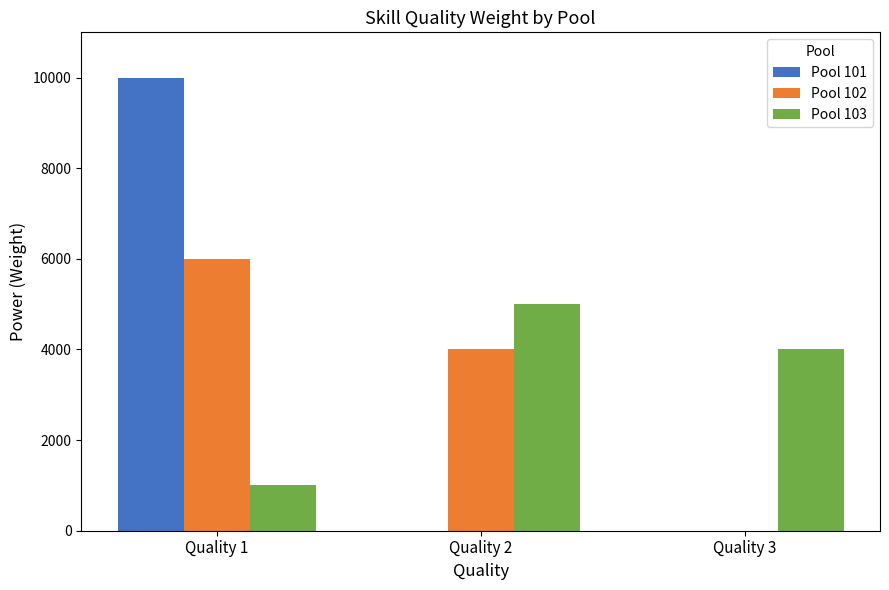

The value of Pool 103 at Quality 2 is 1668. True or false?

False